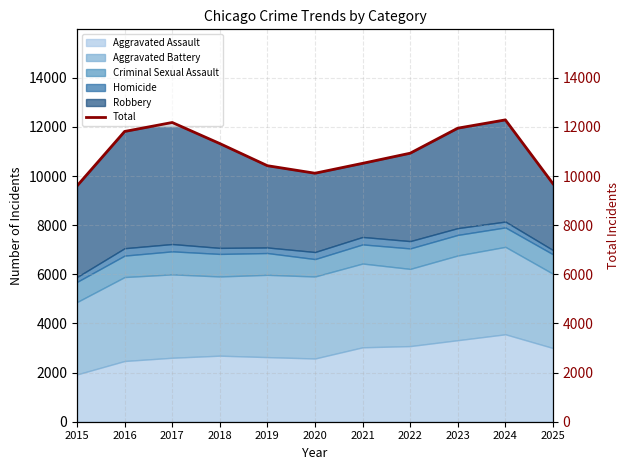

What is the difference between the values at 2021 and 2015?

917